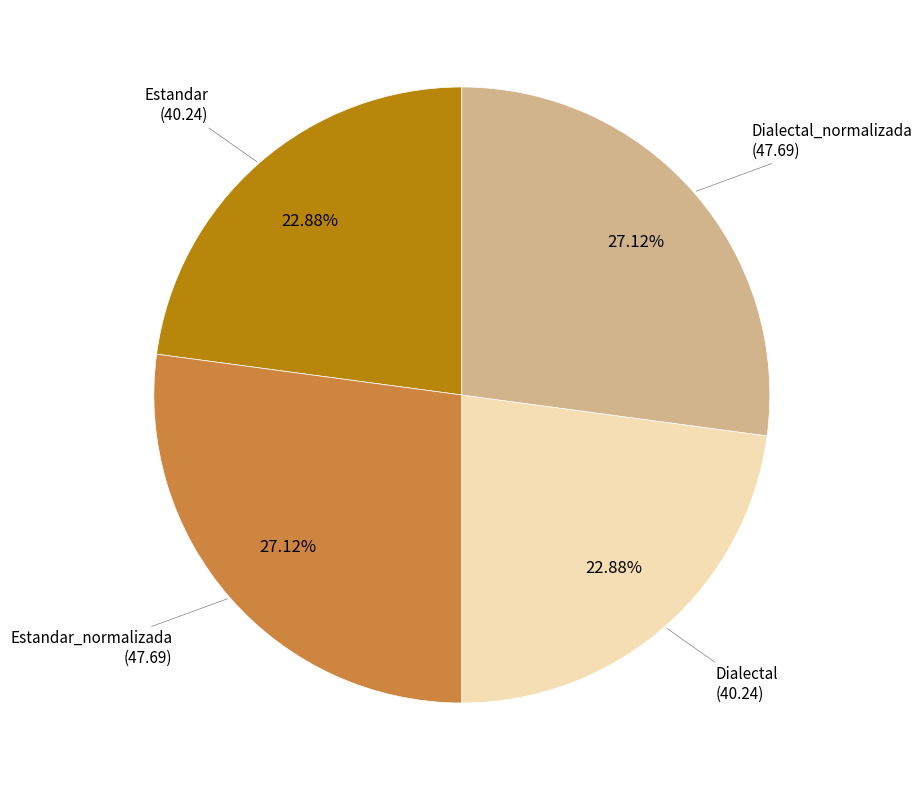

How many segments does this pie chart have?

4